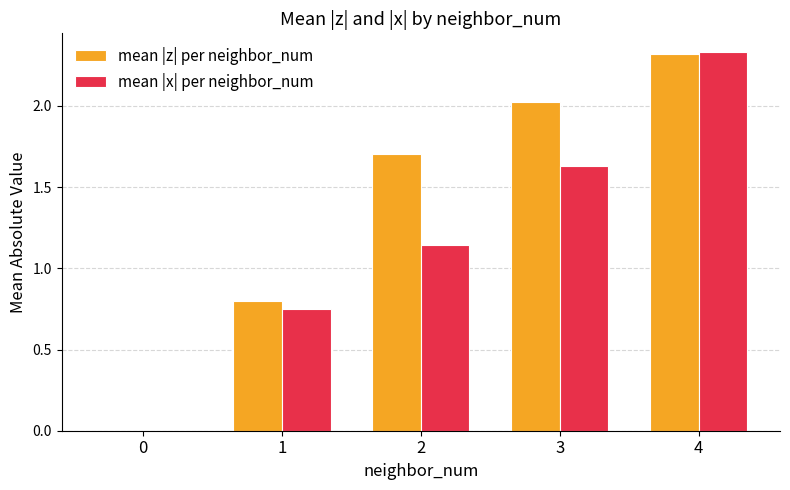

Which series has the widest spread of values?

mean |x| per neighbor_num